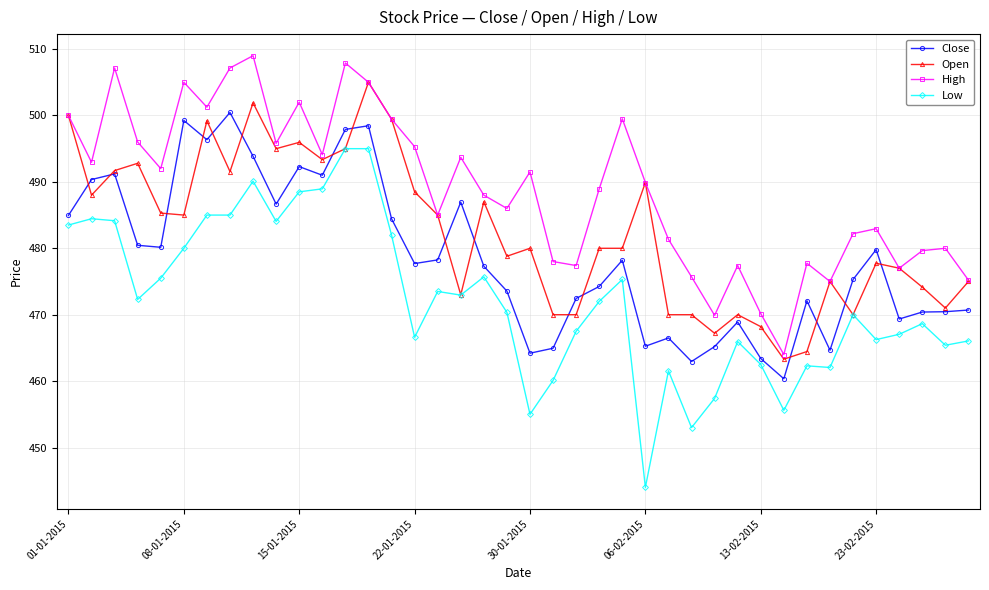

What is the highest value of the High series?

509.0